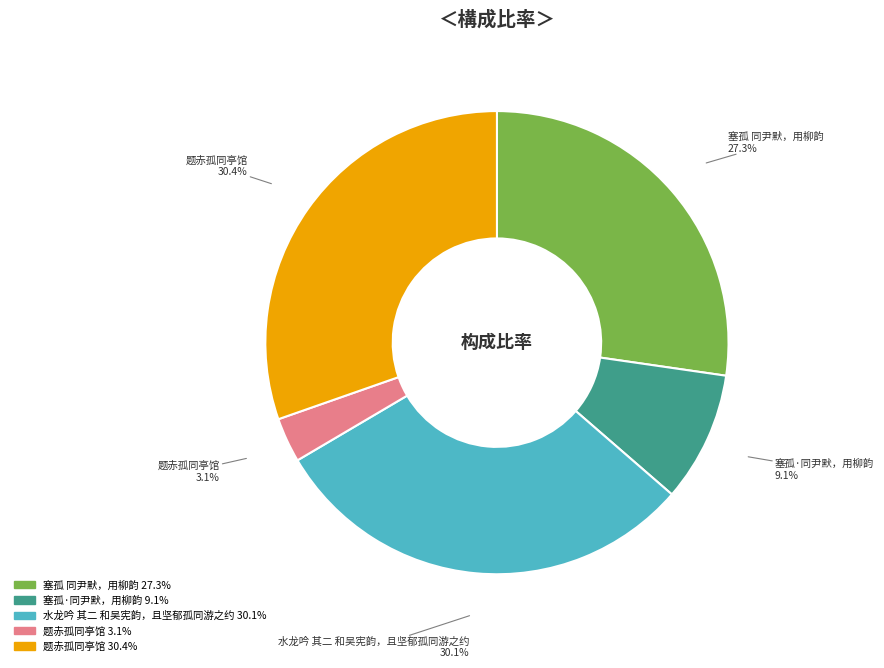

Count the number of slices in the pie.

5